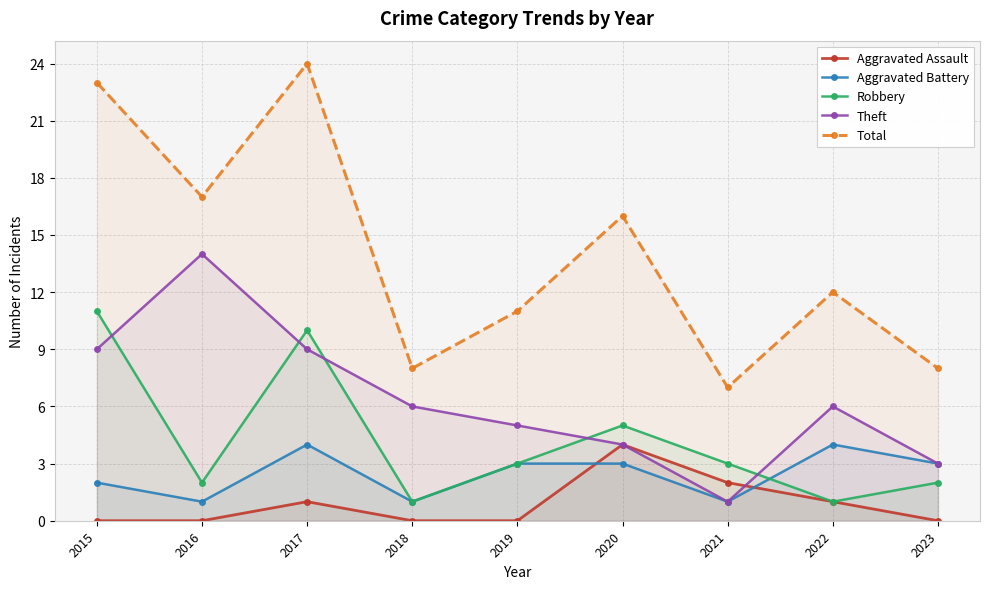

What is the value of the Total point at the 3rd from the left?

24